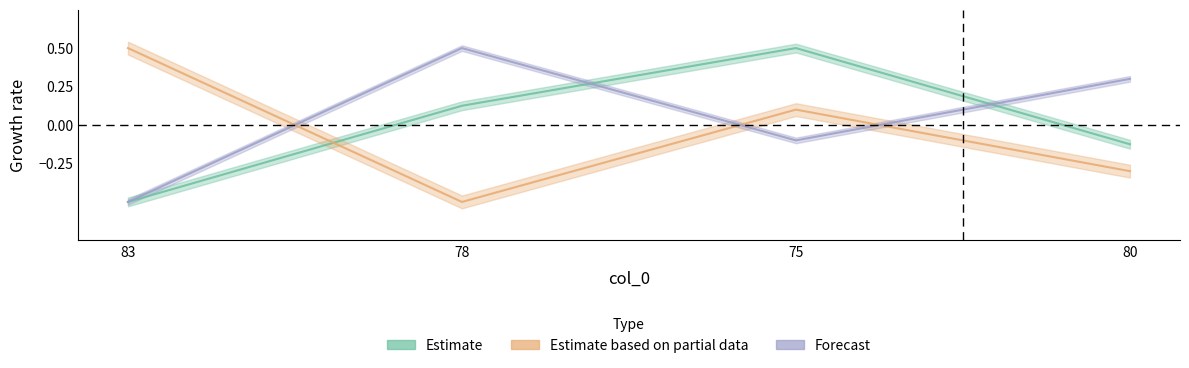

True or false: col_1 and col_3 intersect in this chart.

True